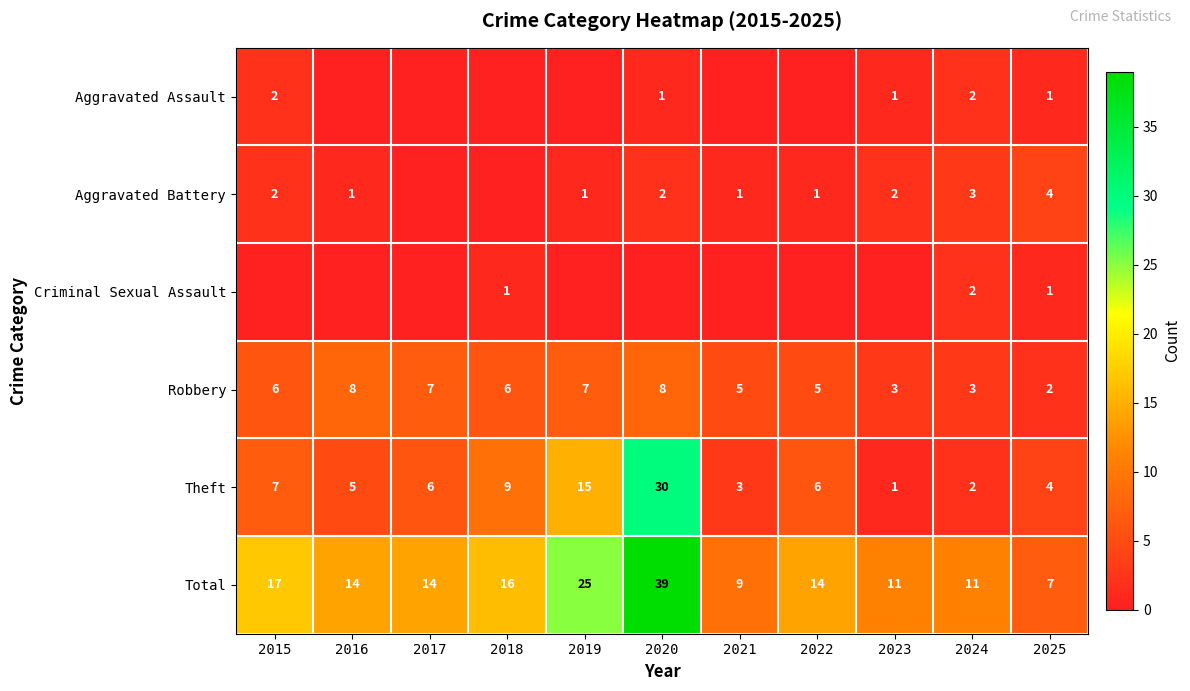

Is it true that Total equals 3 at 2025?

False